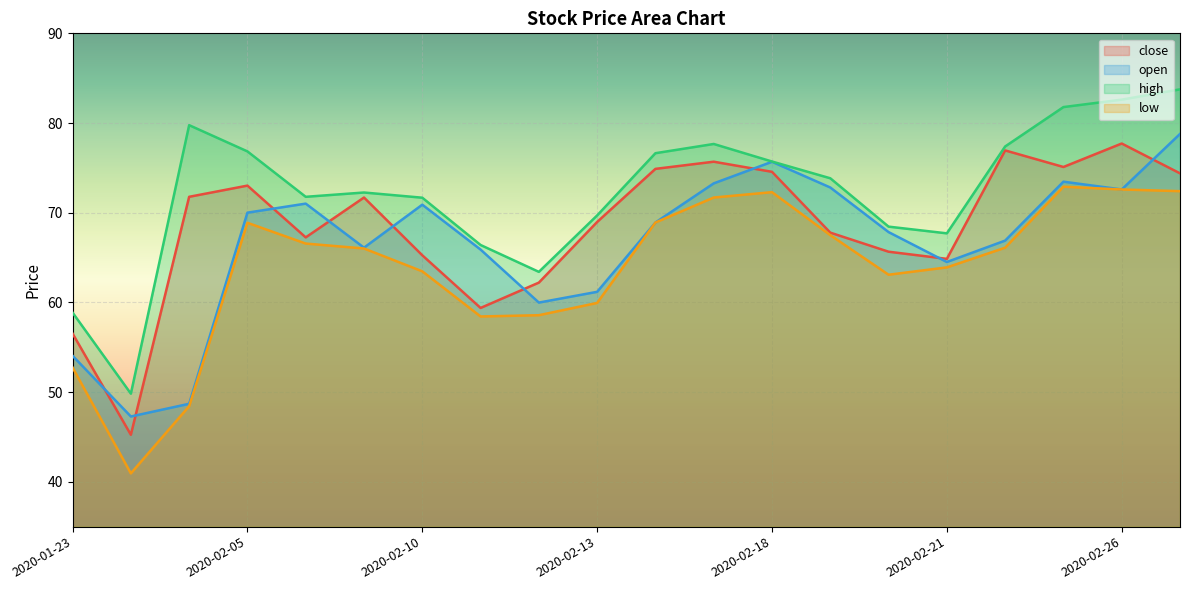

Between which two adjacent categories do open and close first intersect?

2020-01-23 and 2020-02-03